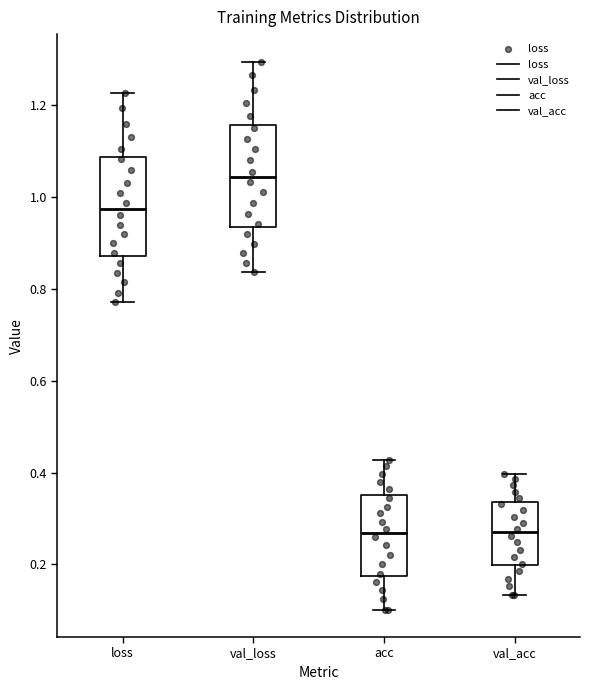

Where does the median line of the box for val_loss sit on the y-axis? The values are not printed on the chart, so give them approximately, as read against the axis.

1.04